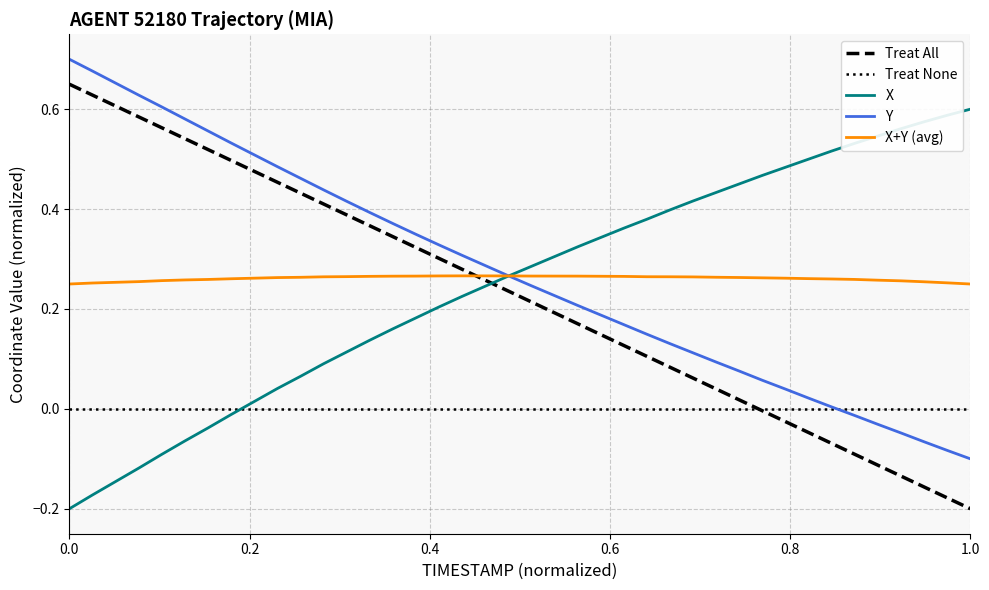

How many times do X+Y (avg) and Treat All cross each other?

1